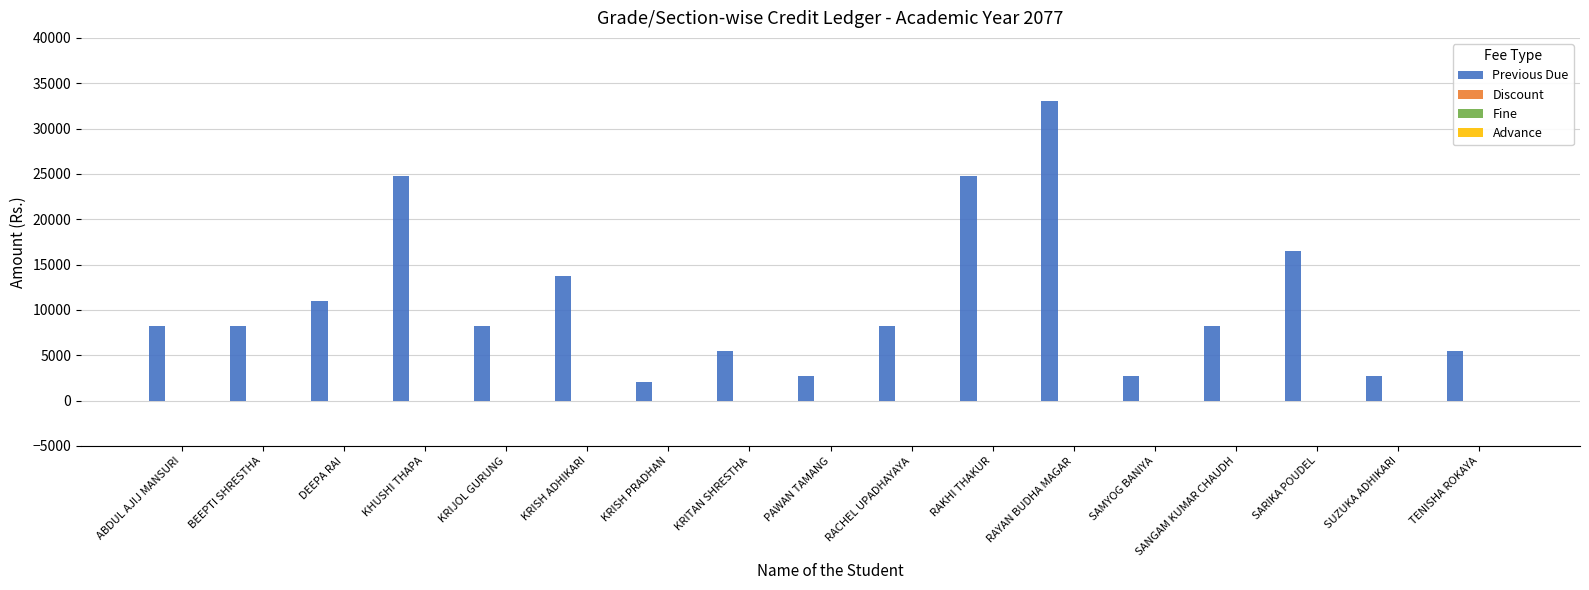

What is the greatest value displayed?

33000.0